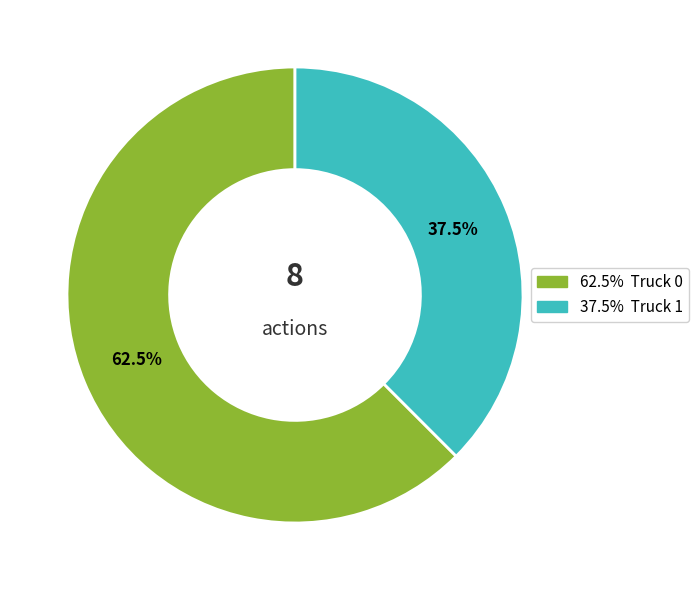

Does any single category account for the majority?

Yes